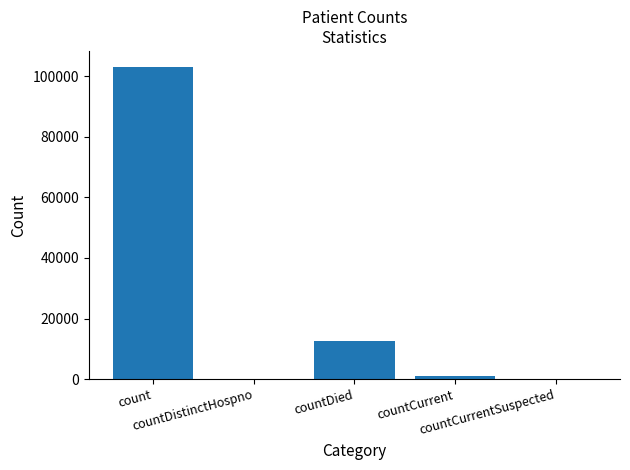

The chart shows a value of 1045 at countCurrent. True or false?

True